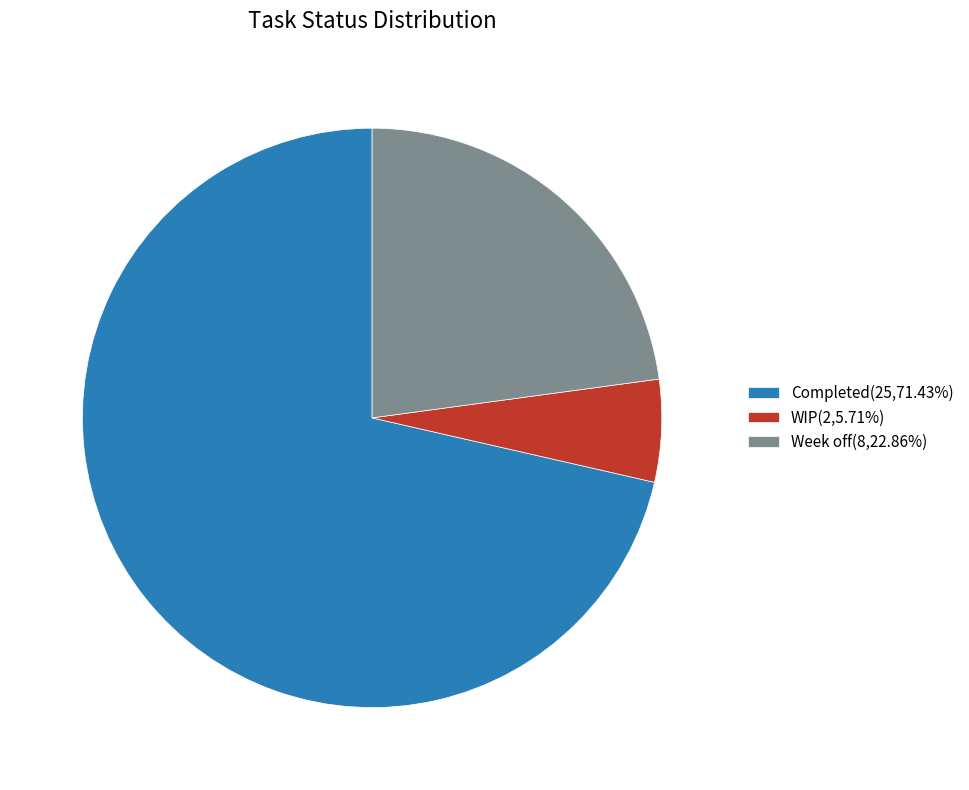

What is the ratio of the value at Completed(25,71.43%) to the value at Week off(8,22.86%)?

3.1